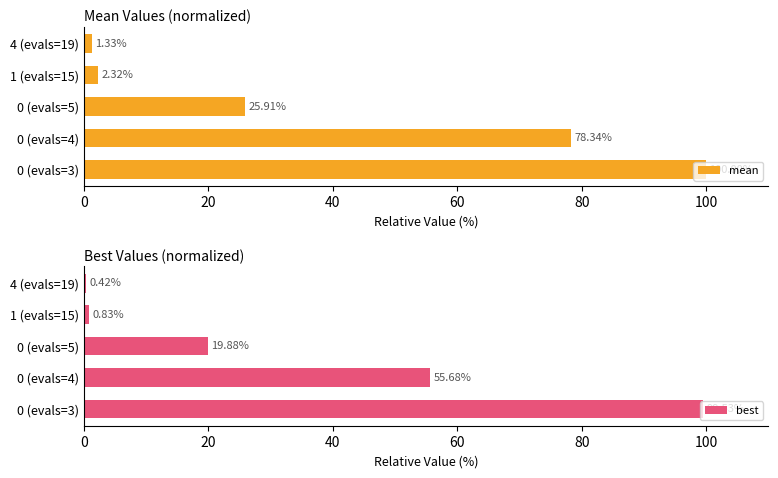

True or false: best has a value of 19.9 at 0 (evals=5).

True